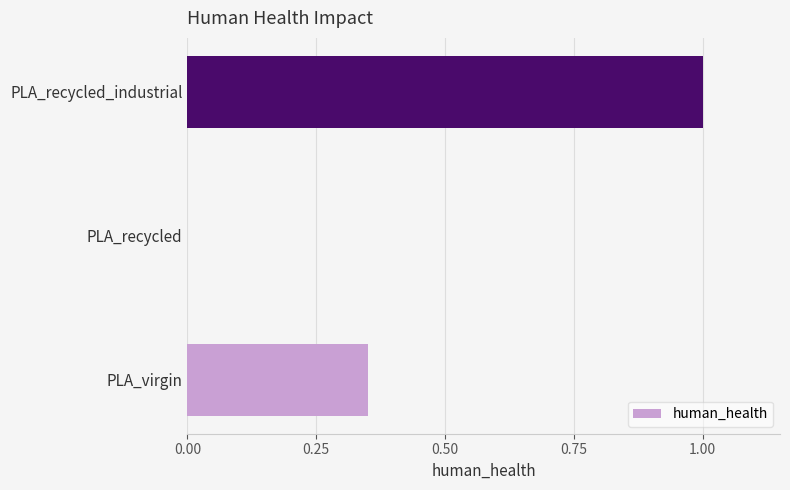

Is it true that the value at PLA_recycled is 0.0?

True